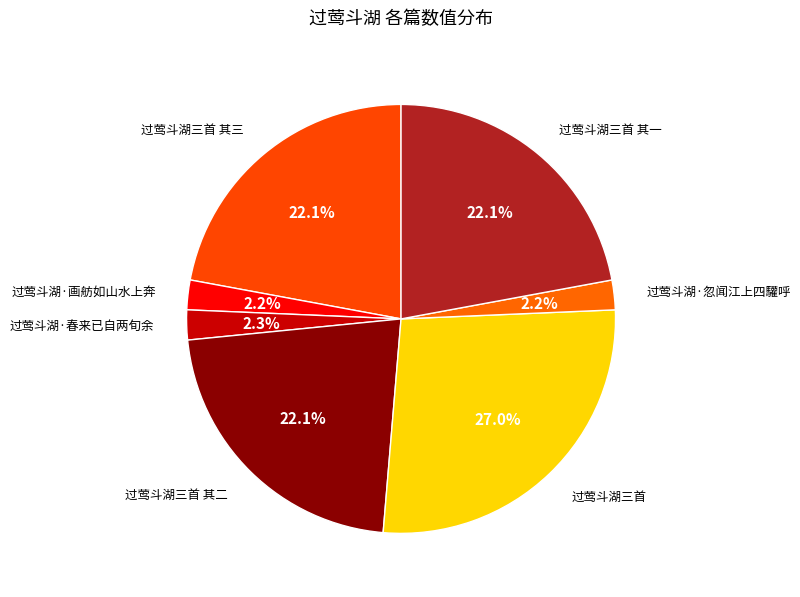

What percentage is NOT represented by 过莺斗湖·忽闻江上四驩呼?

97.8%